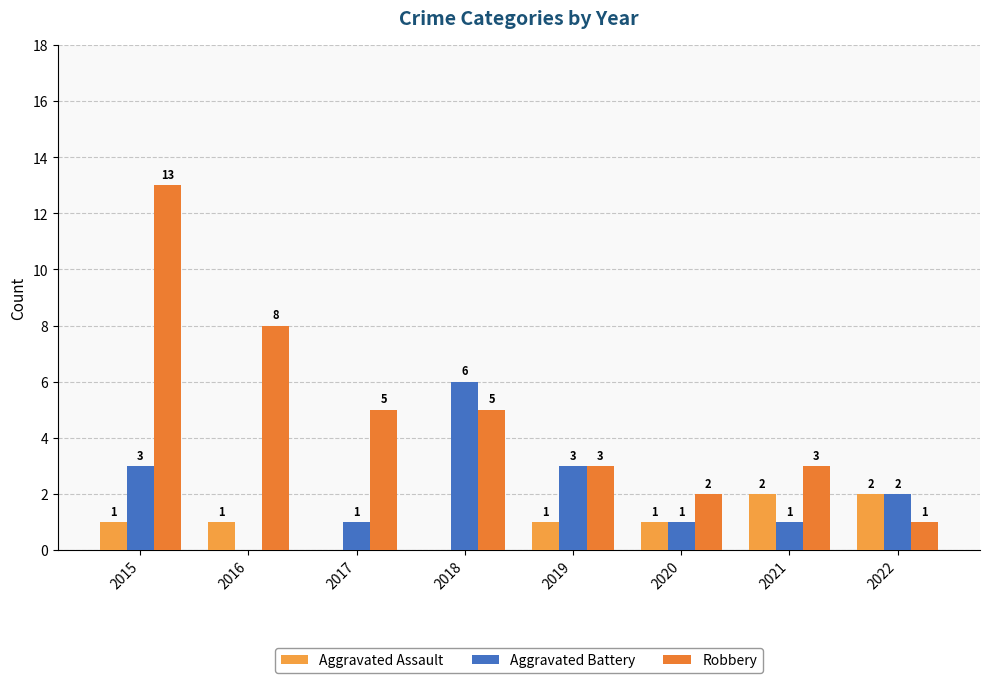

What are all the series names shown in the legend?

Aggravated Assault, Aggravated Battery, Robbery